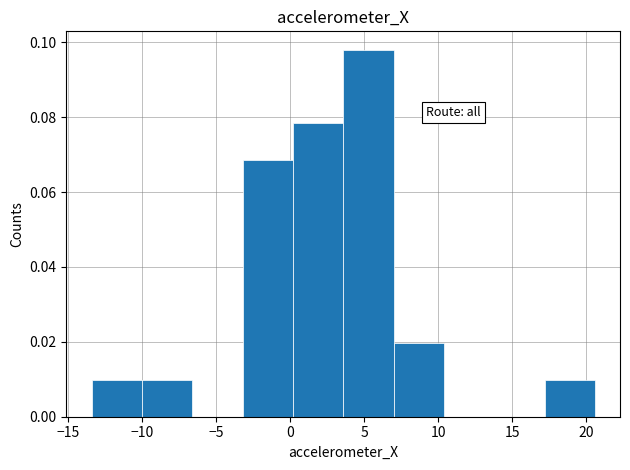

Reading left to right, list every bar in this chart as the range it spans on the x-axis followed by its height. Neither the bar edges nor the heights are printed on the chart, so give them approximately, as read against the axes.

-13.5 to -10.0: 0.010
-10.0 to -6.5: 0.010
-6.5 to -3.0: 0
-3.0 to 0.0: 0.068
0.0 to 3.5: 0.078
3.5 to 7.0: 0.098
7.0 to 10.5: 0.020
10.5 to 14.0: 0
14.0 to 17.0: 0
17.0 to 20.5: 0.010